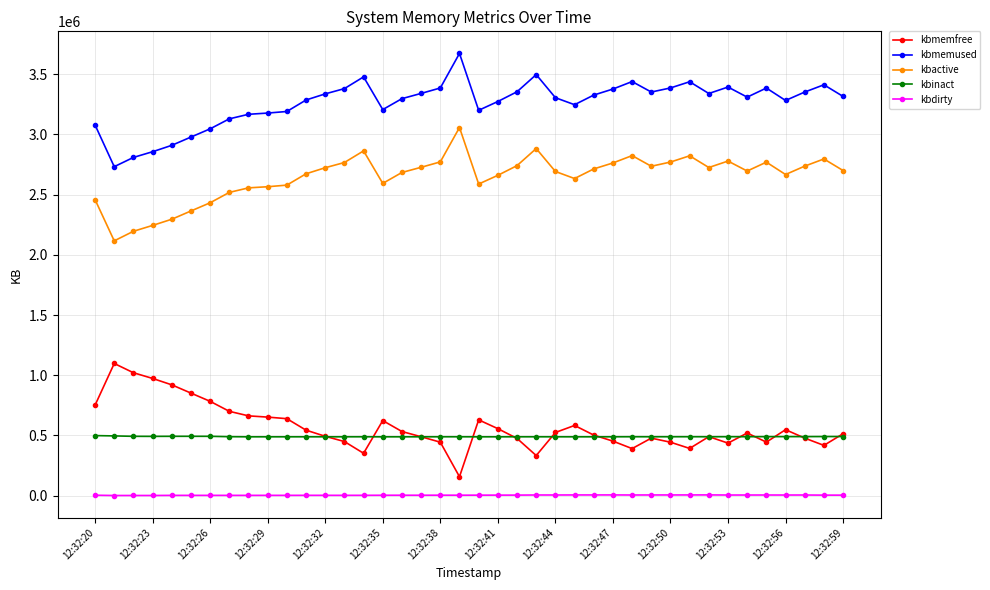

At how many categories does at least one series exceed 1569578?

40